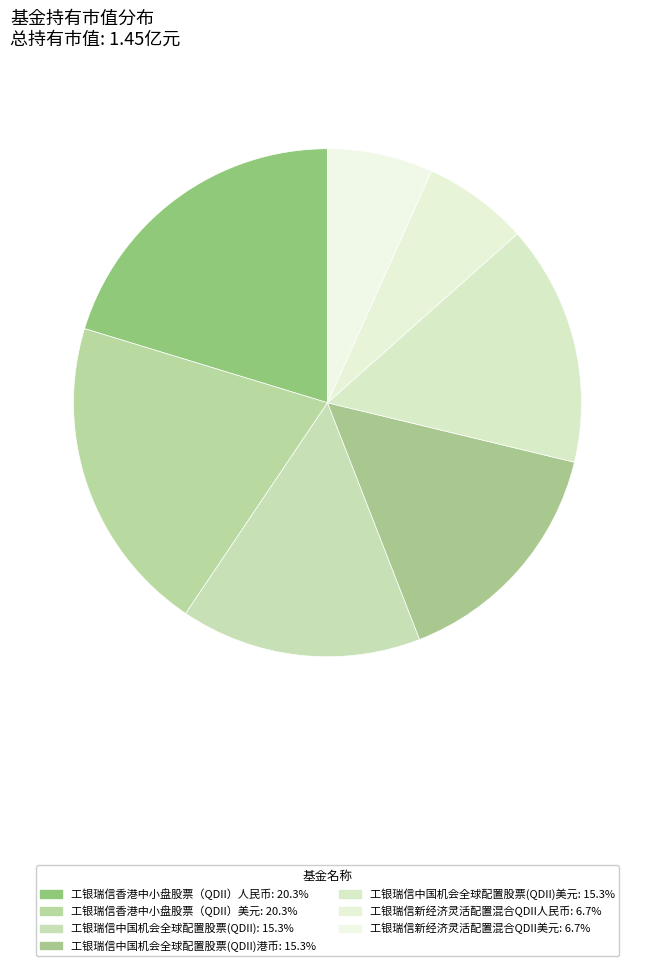

Which slice is the largest?

工银瑞信香港中小盘股票（QDII）人民币